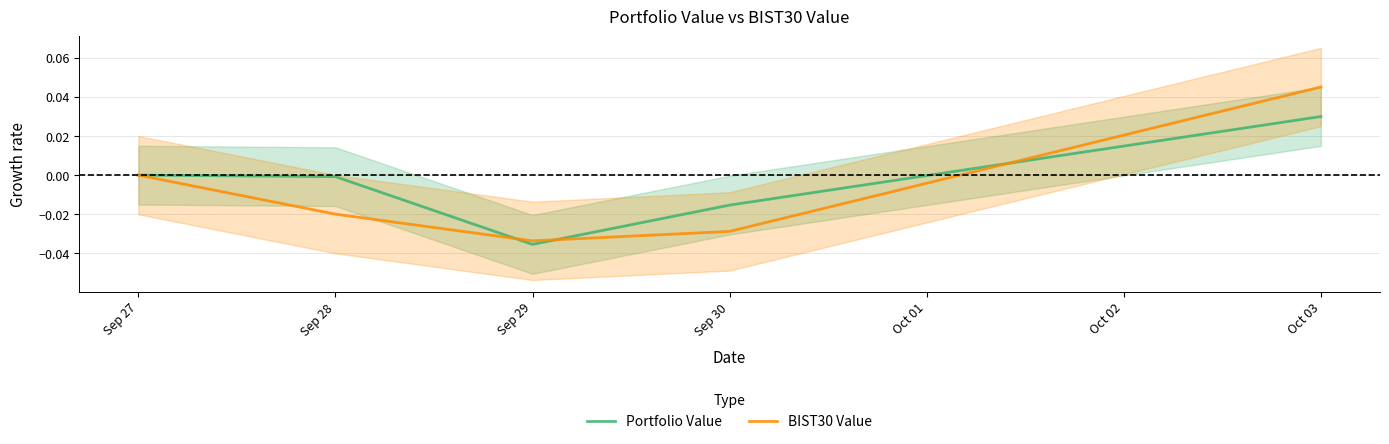

True or false: BIST30 Value has more than 0 points higher than both neighbors.

False